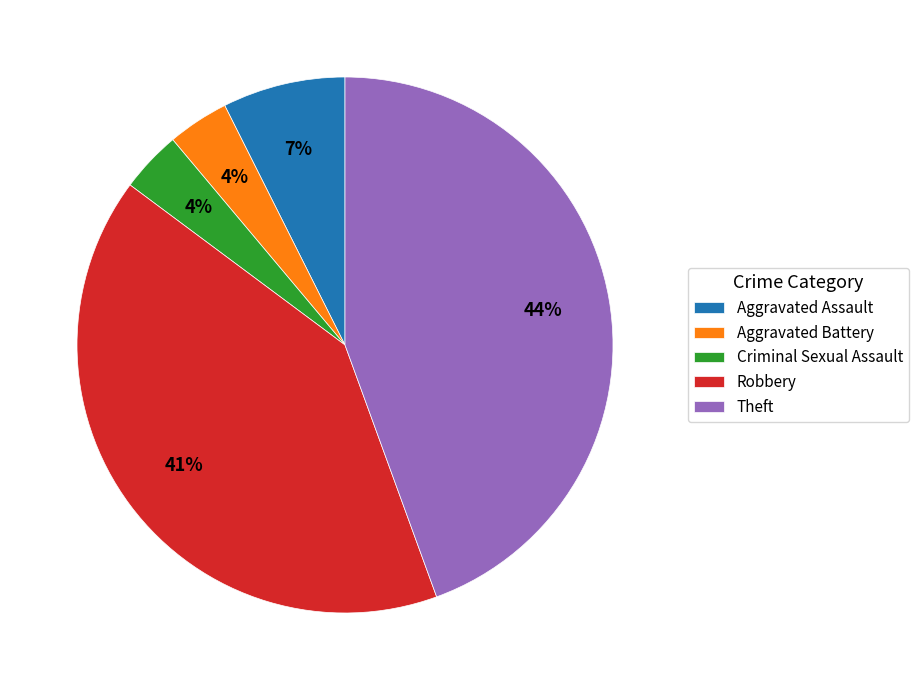

Does Robbery account for over 50% of the chart?

No